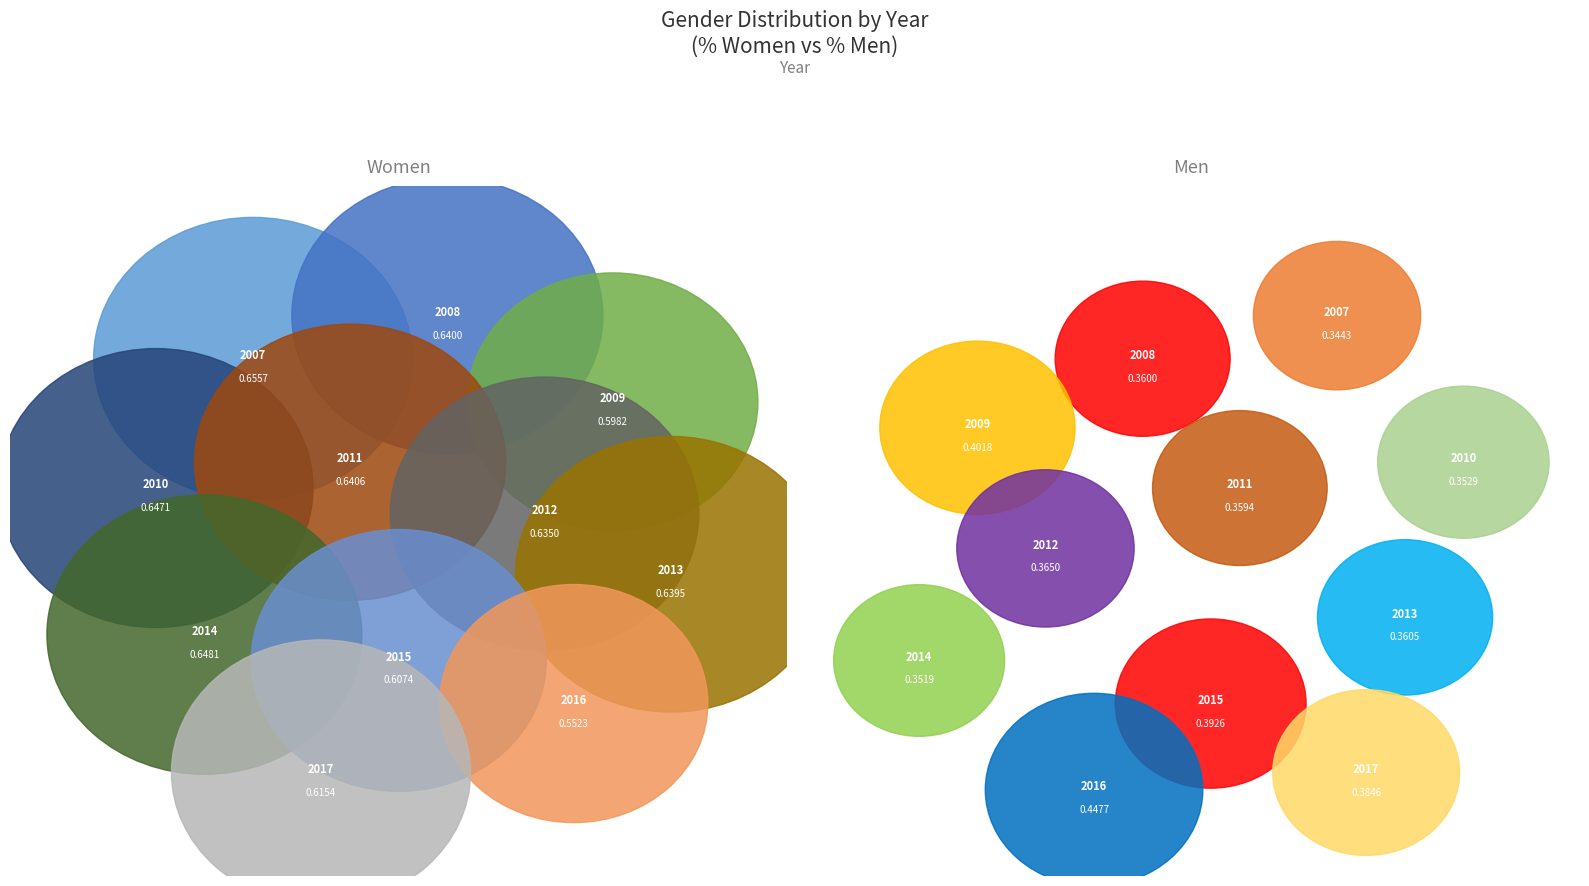

Does 2016 account for over 50% of the chart?

No